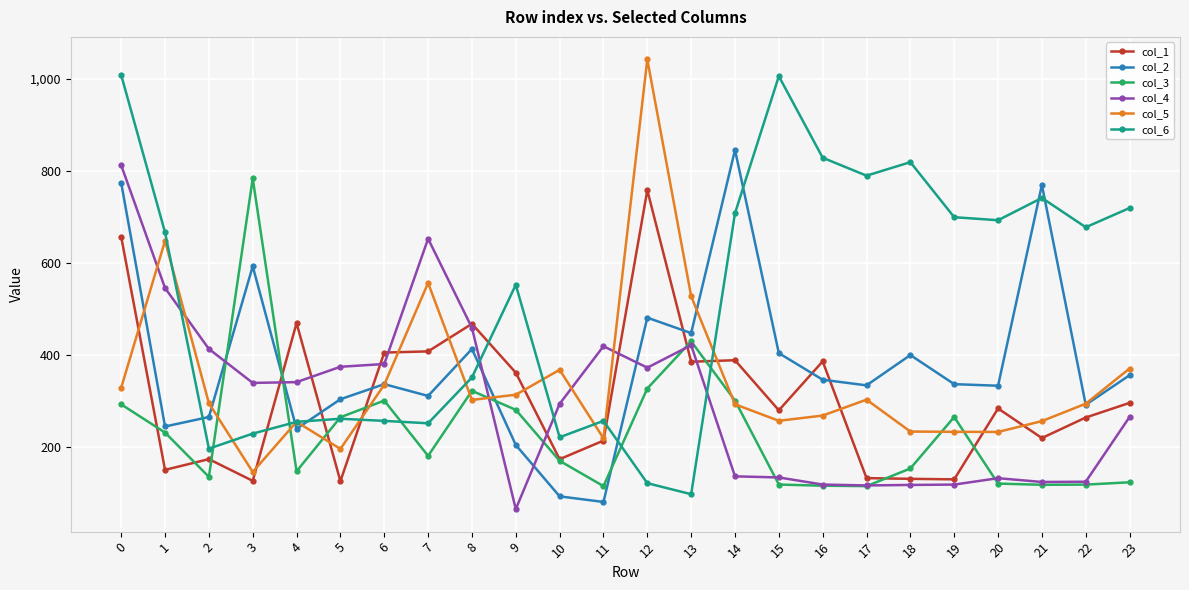

At which category does col_5 reach its first local peak?

1